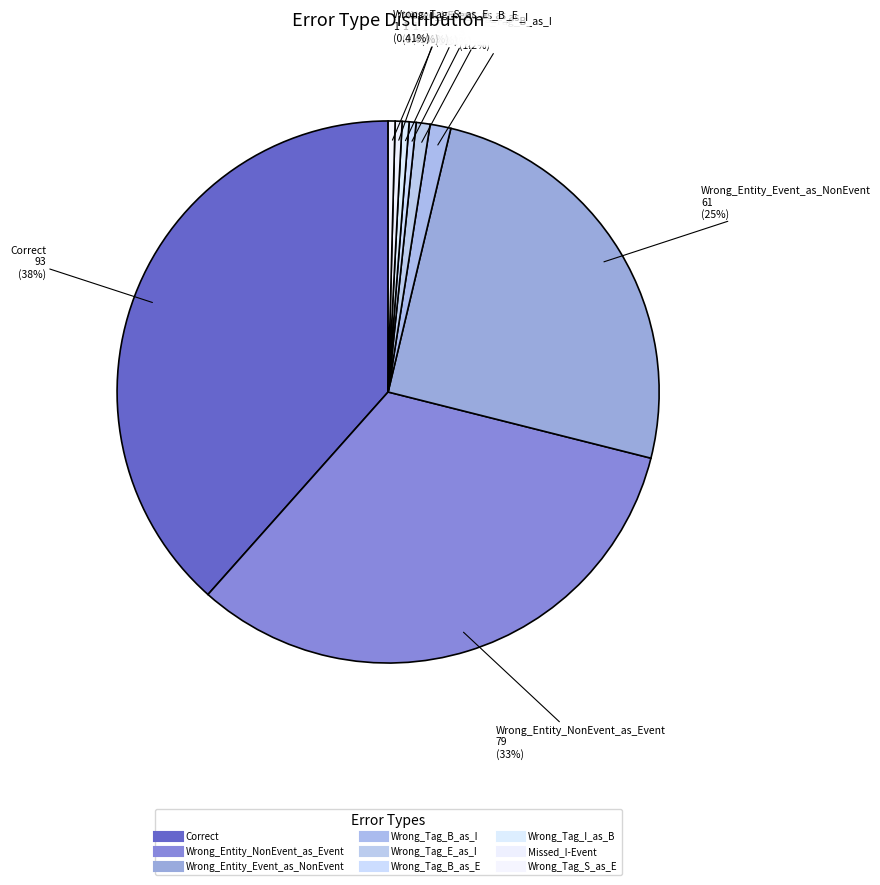

Which slice is the smallest?

Wrong_Tag_B_as_E